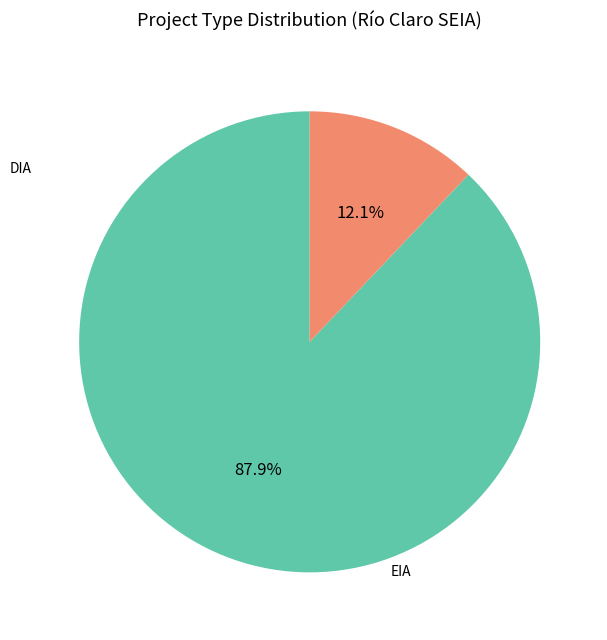

Is there any slice that represents more than half of the pie?

Yes